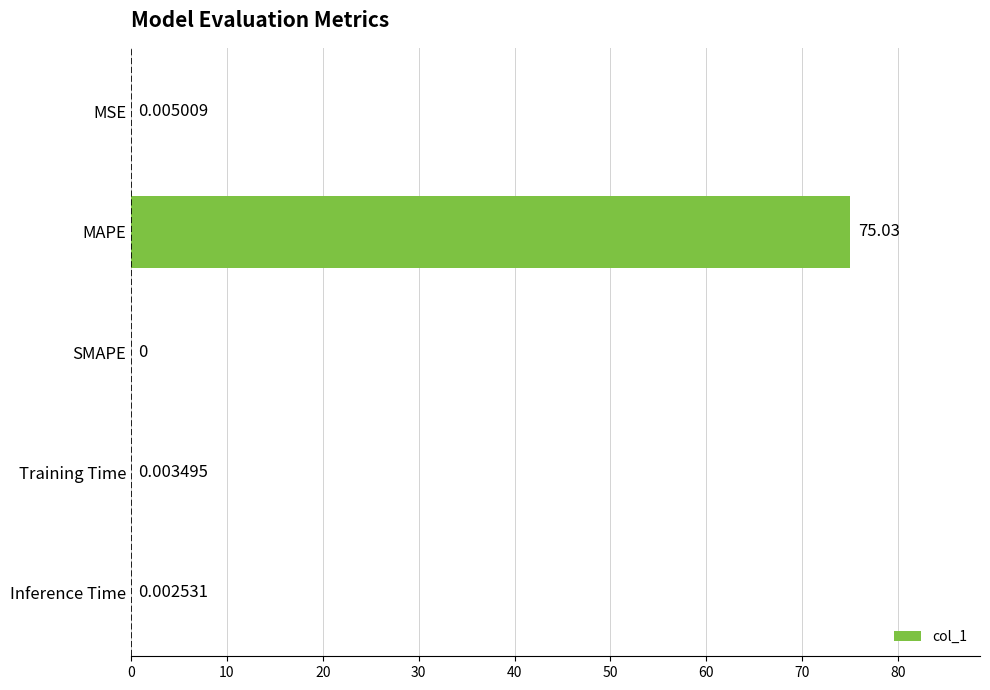

What is the sum of all values?

75.0